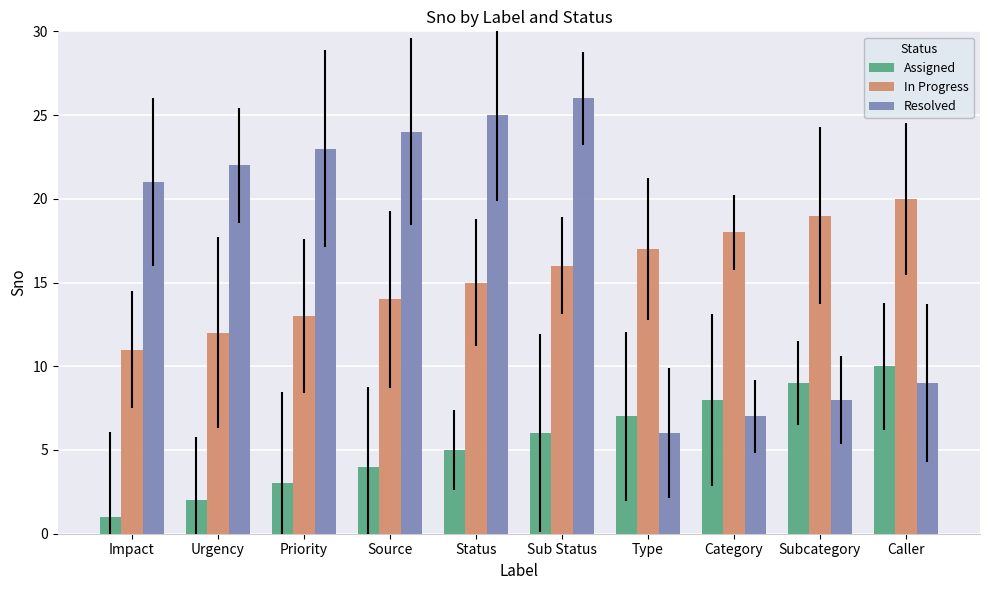

The In Progress series shows 19 at Subcategory. True or false?

True